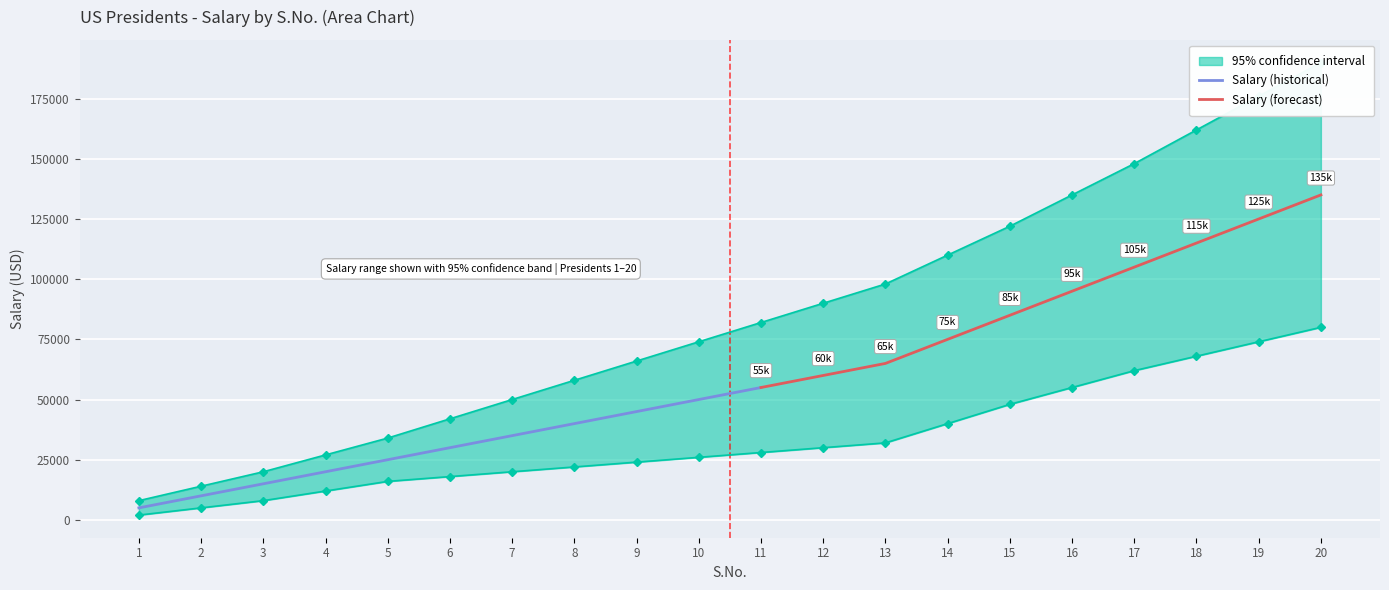

True or false: upper_band and salary cross at least once.

False